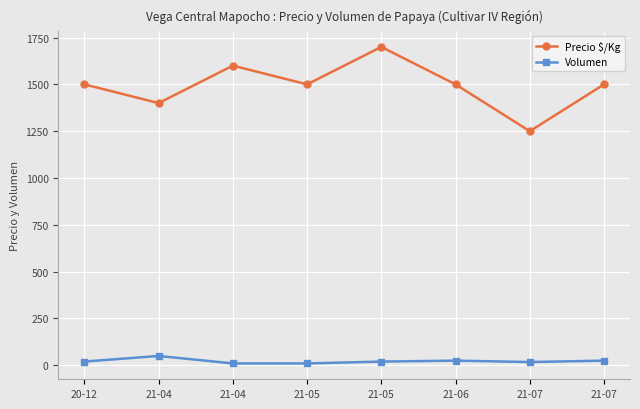

At 21-06, list the series in order from largest to smallest.

Precio $/Kg, Volumen